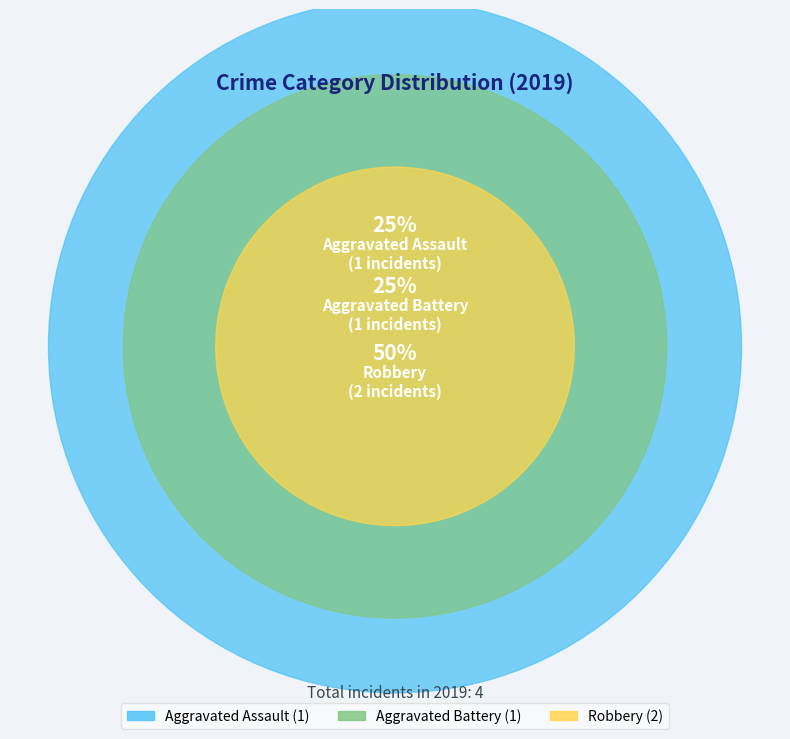

Which category has the biggest portion of the pie?

Robbery